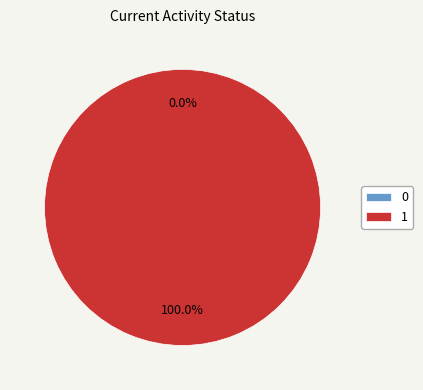

Does any single category account for the majority?

Yes